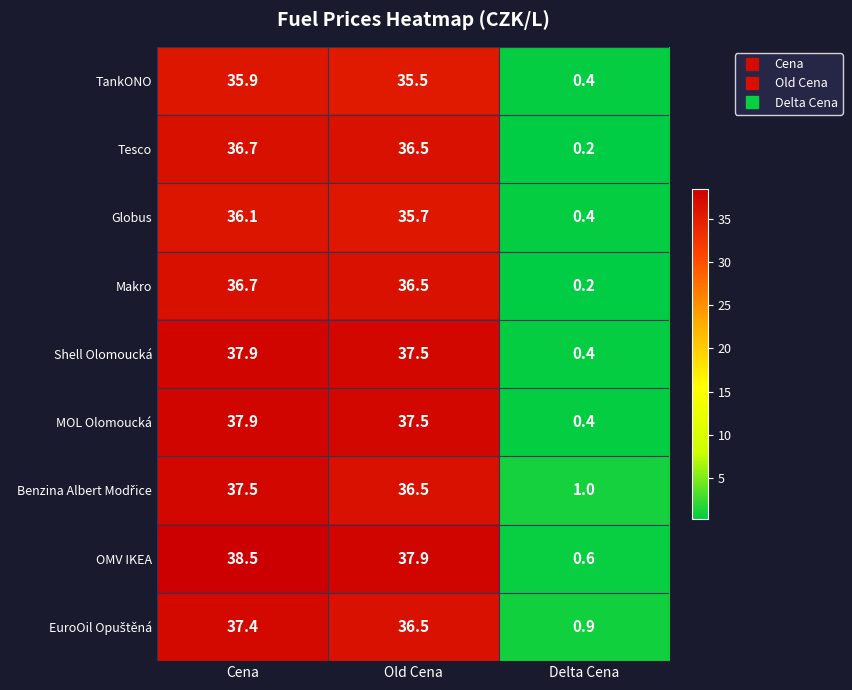

Which series has the widest spread of values?

OMV IKEA